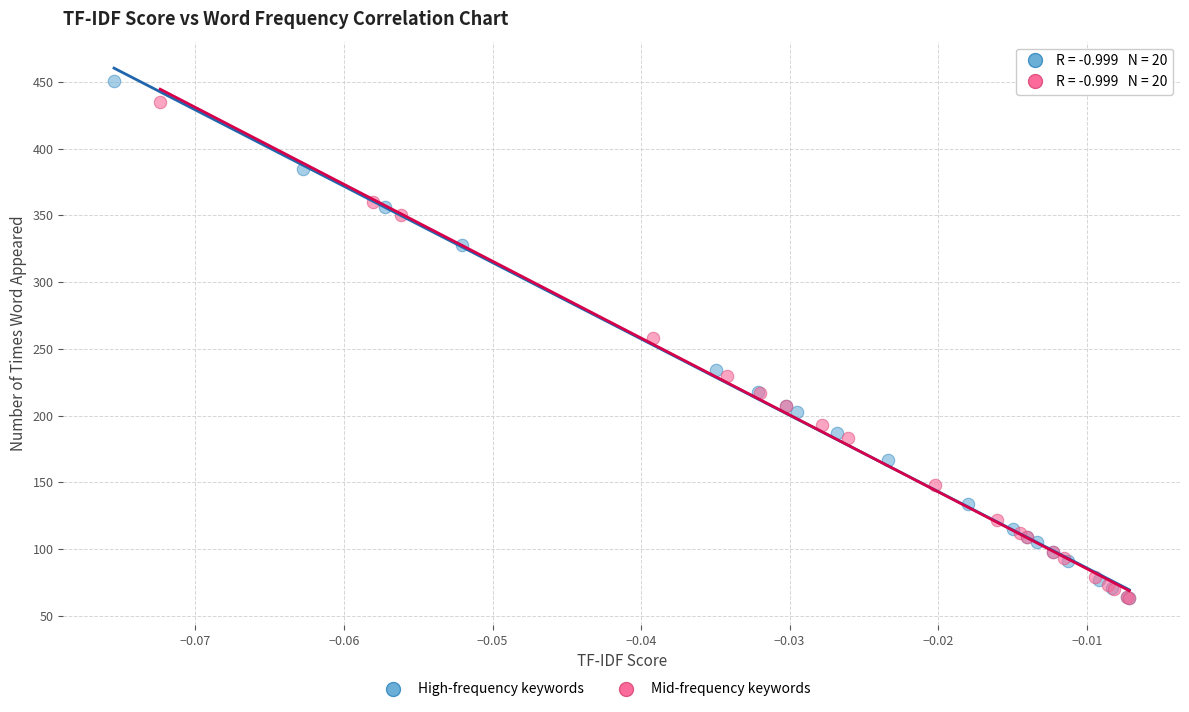

Which series has the largest Y range (max minus min)?

High-frequency keywords